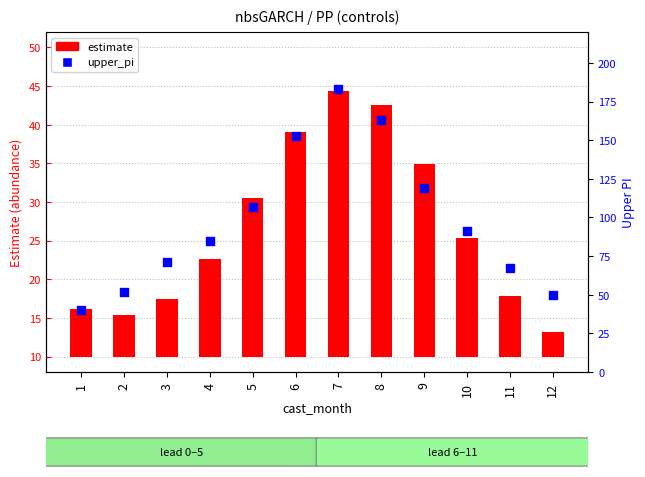

Is the value of estimate at 5 greater than the value of upper_pi at 8?

No